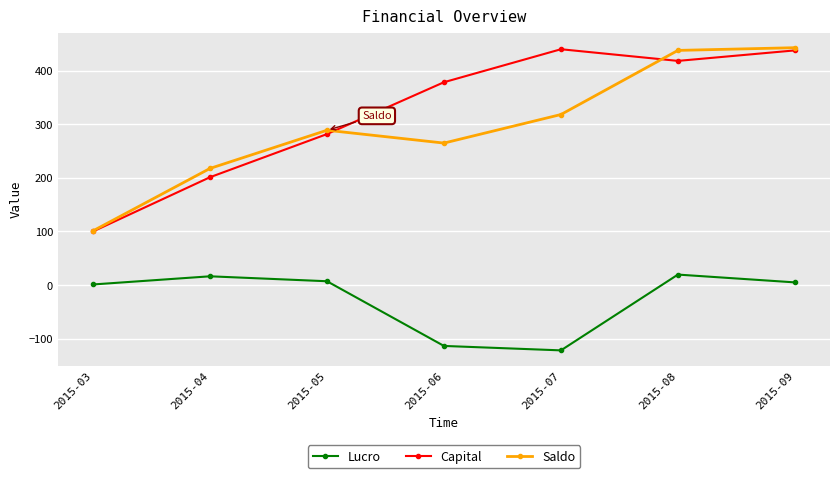

What is the highest value of the Capital series?

439.8